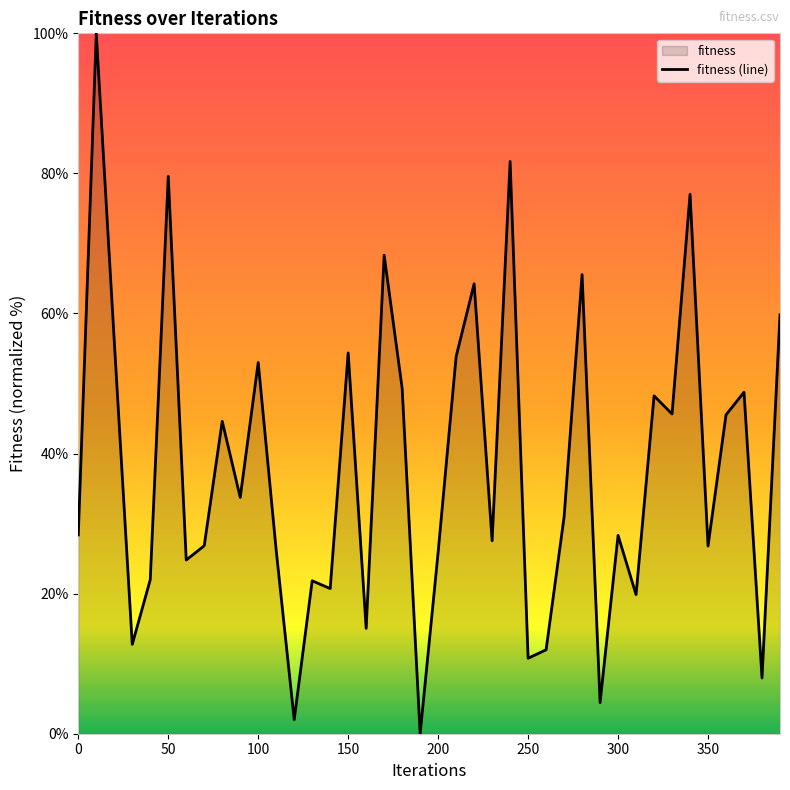

Between 360 and 280, which is larger?

280